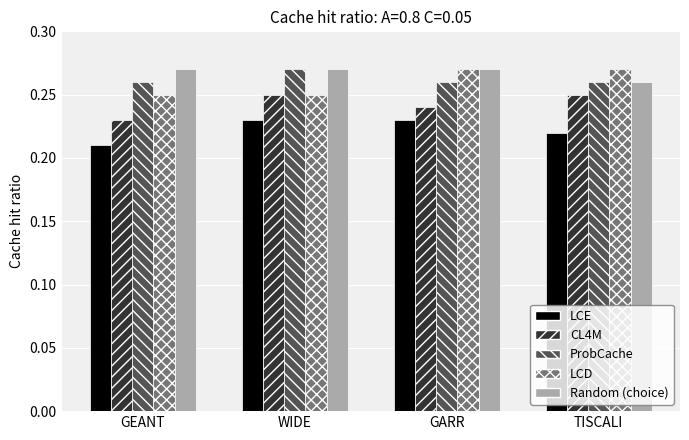

Which series has the largest total across all categories?

Random (choice)